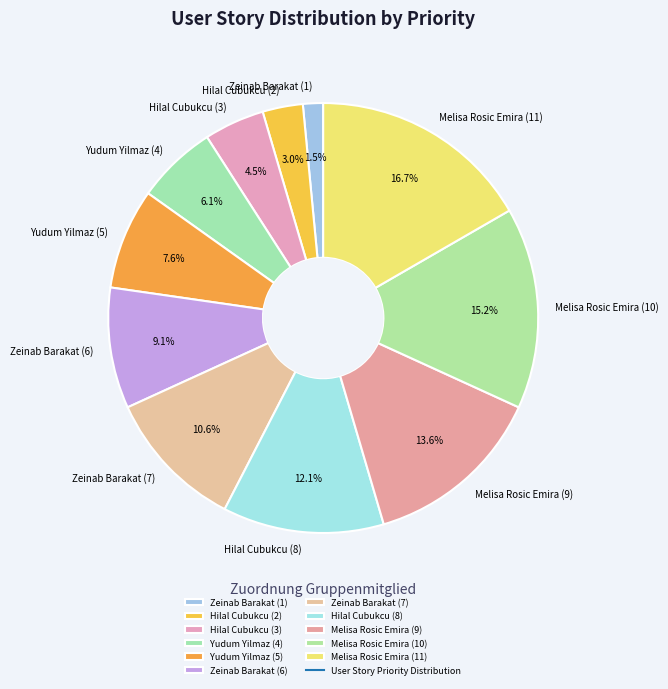

Which category has the smallest portion of the pie?

Zeinab Barakat (1)